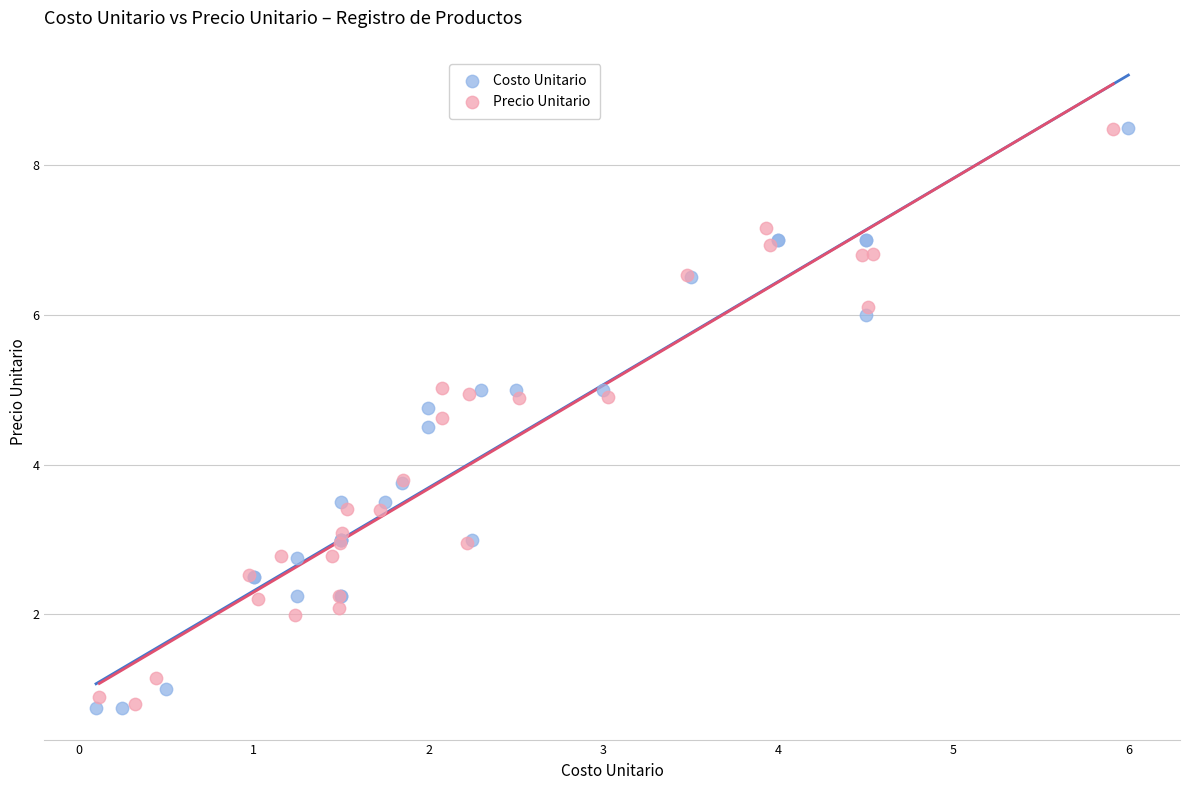

Which series has the largest Y range (max minus min)?

Costo Unitario